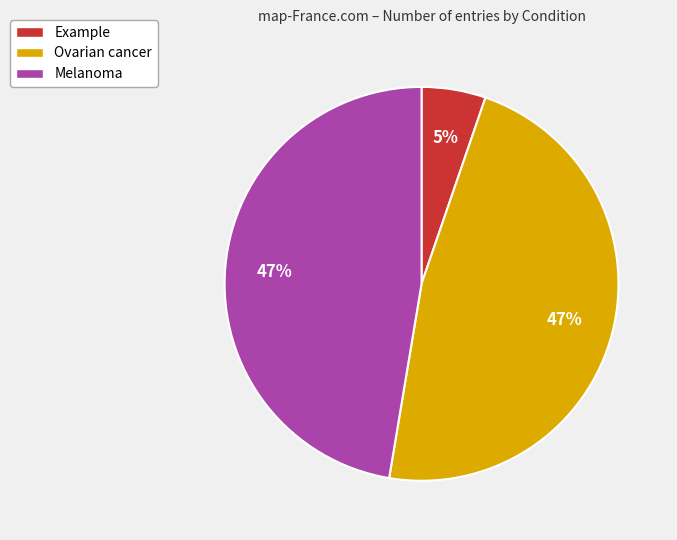

Combined, do Ovarian cancer and Melanoma account for over 50%?

Yes